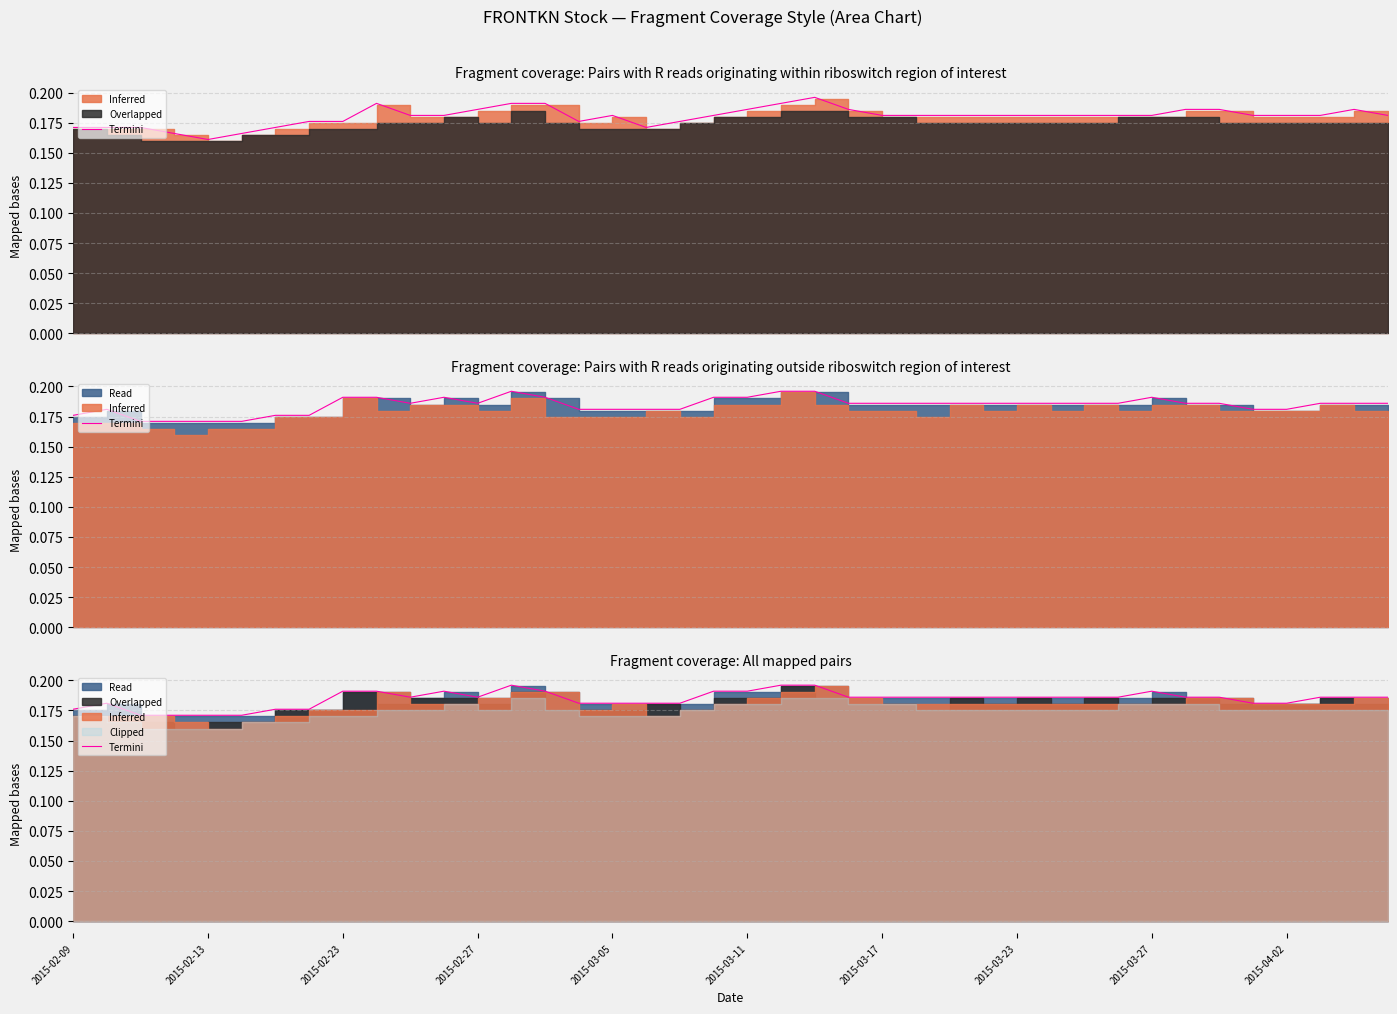

At which label is the value closest to 0?

2015-02-23